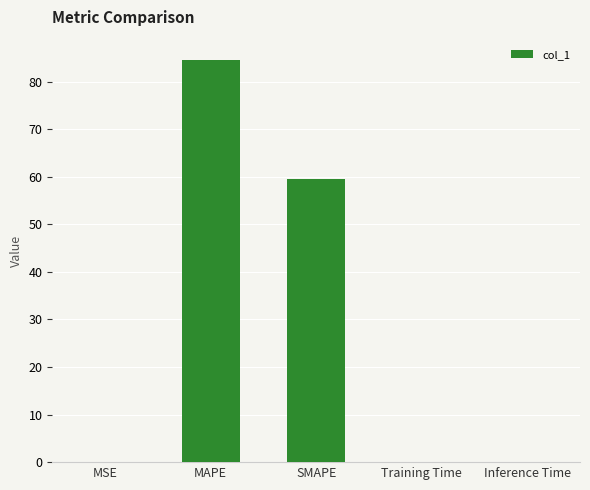

Which has a higher value, MSE or SMAPE?

SMAPE